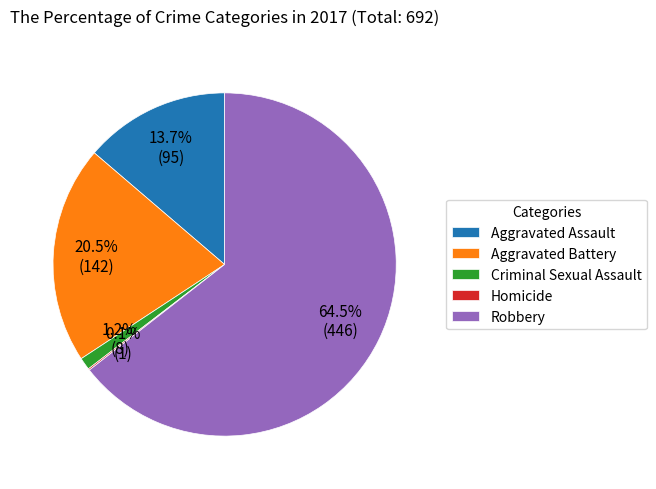

Does Robbery account for over 50% of the chart?

Yes